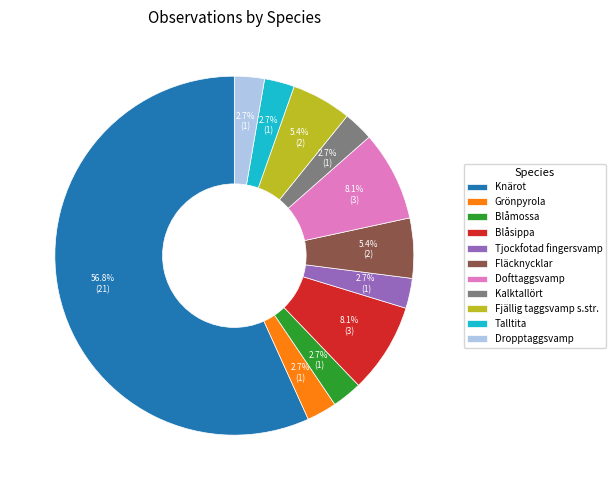

Which category accounts for the majority?

Knärot